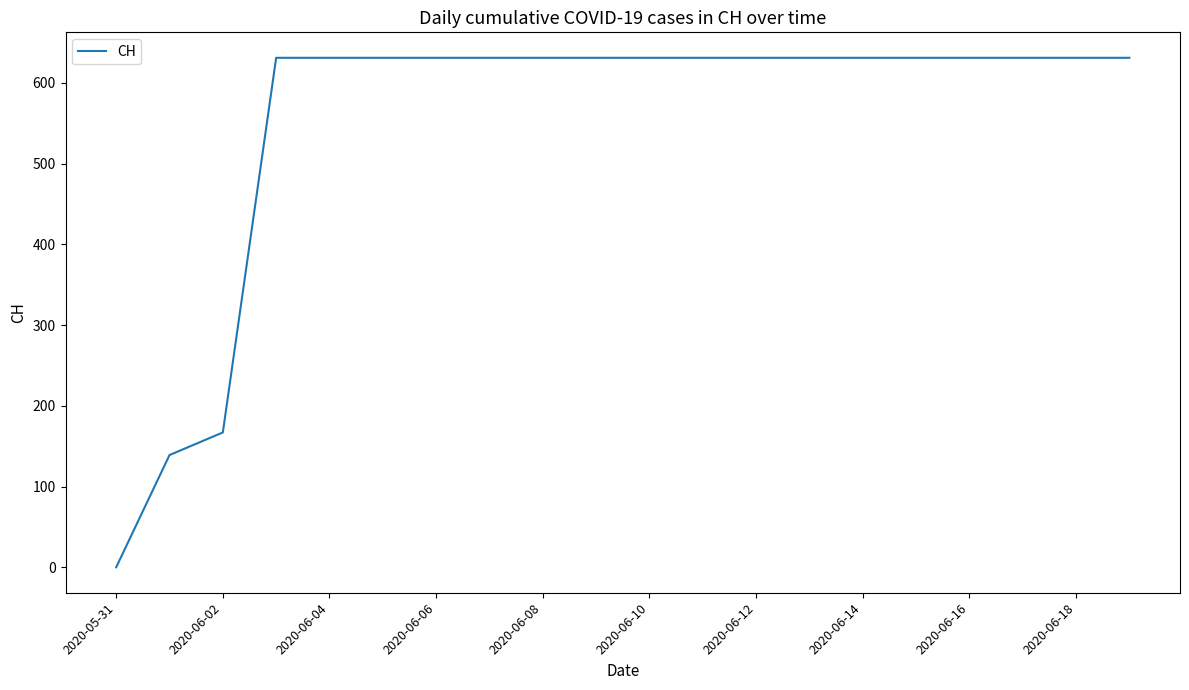

How many lines are shown in the chart?

1